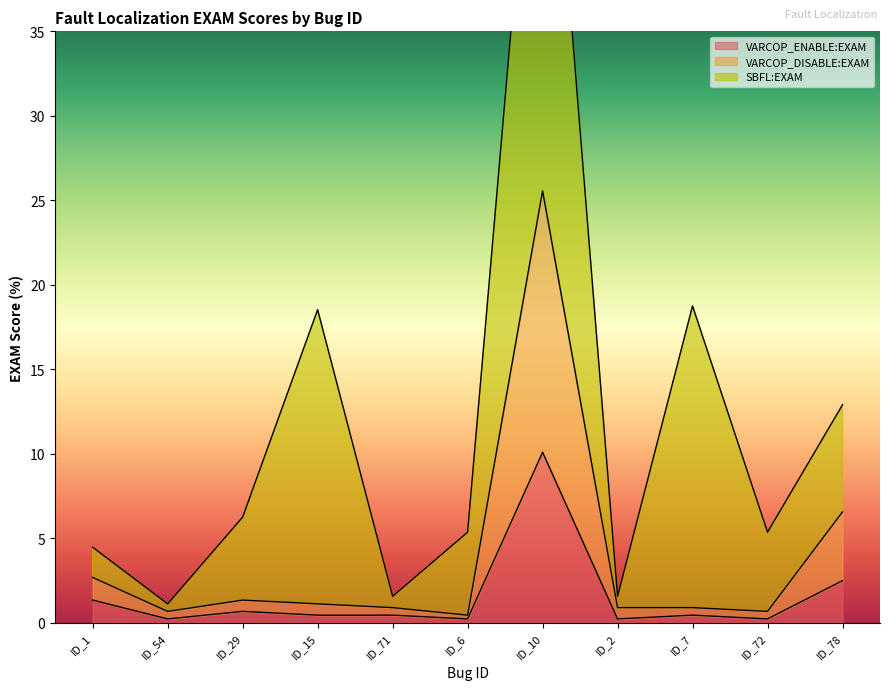

At how many categories does at least one series exceed 22?

1